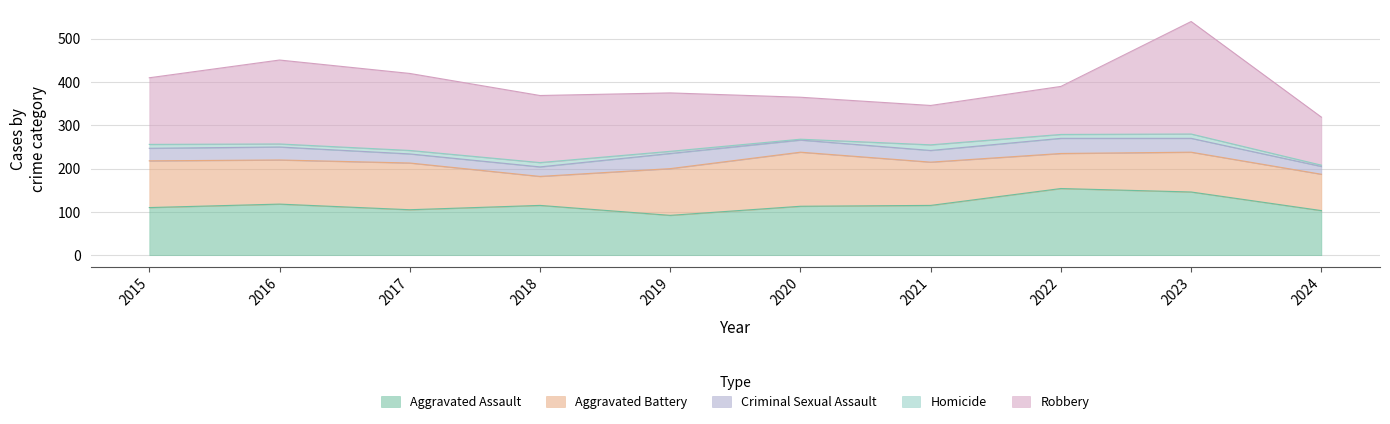

How many times do Aggravated Battery and Aggravated Assault cross each other?

4